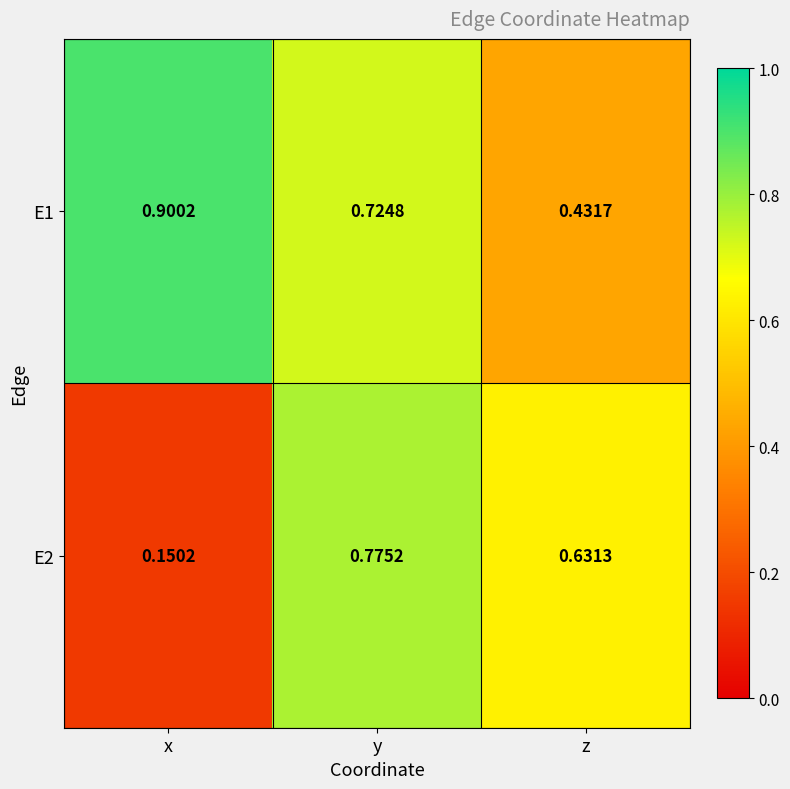

List the series in order of their peak value, highest first.

E1, E2